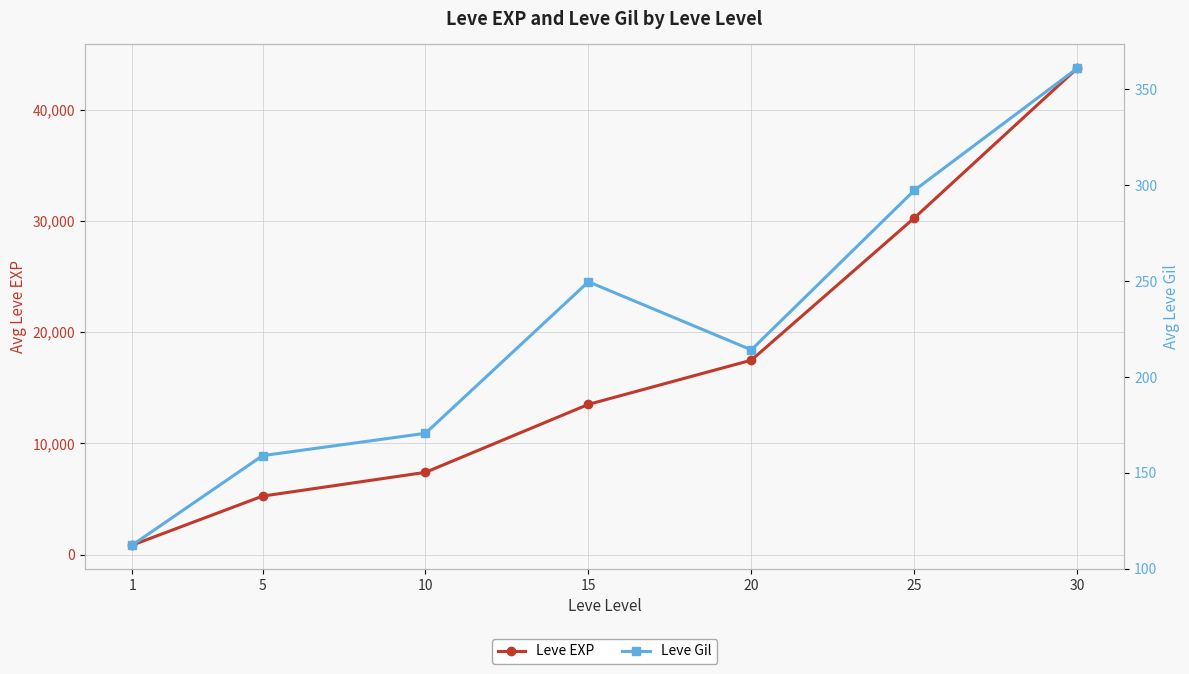

Which series has the largest total across all categories?

Leve EXP